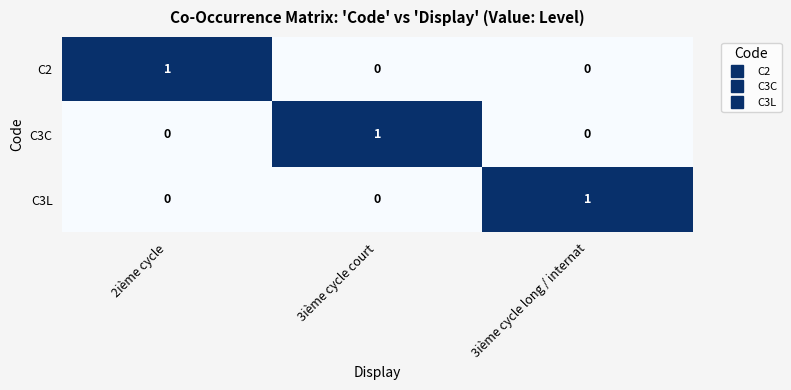

At how many categories does at least one series exceed 0?

3